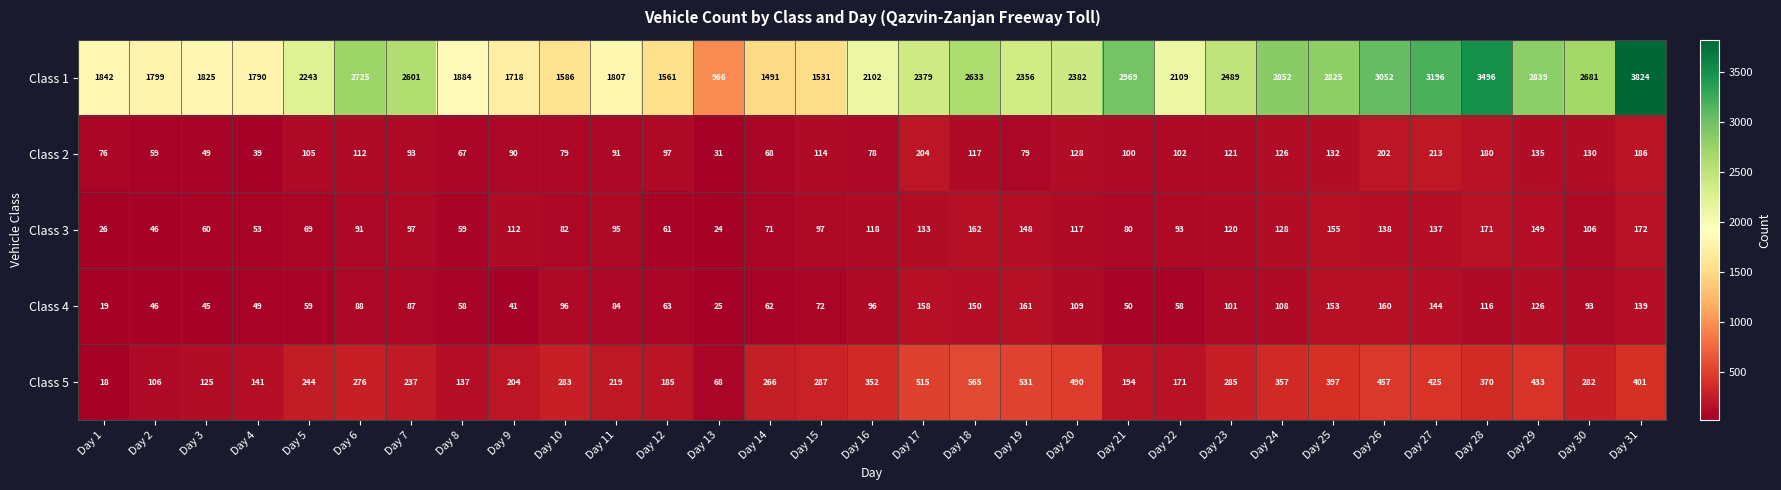

The Class 2 series shows 204 at Day 17. True or false?

True